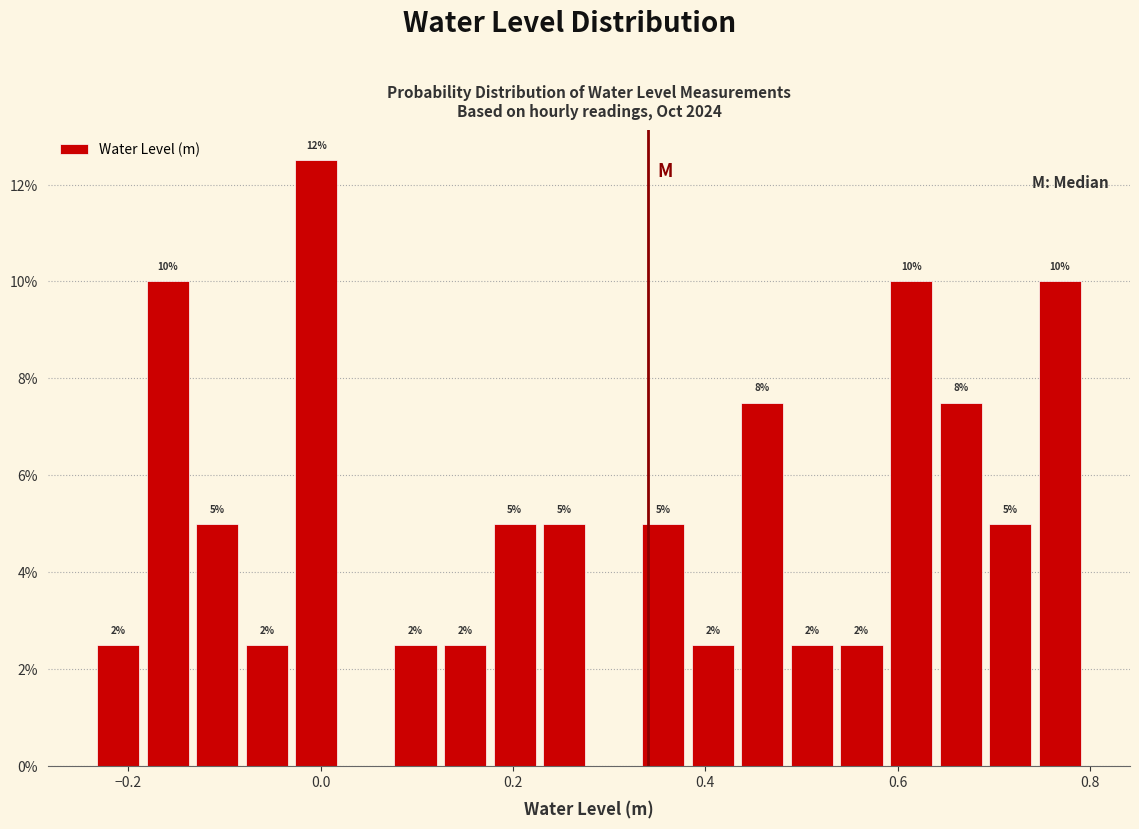

Around what value on the x-axis is the tallest bar? Give the approximate position of its centre, as read against the axis.

0.00